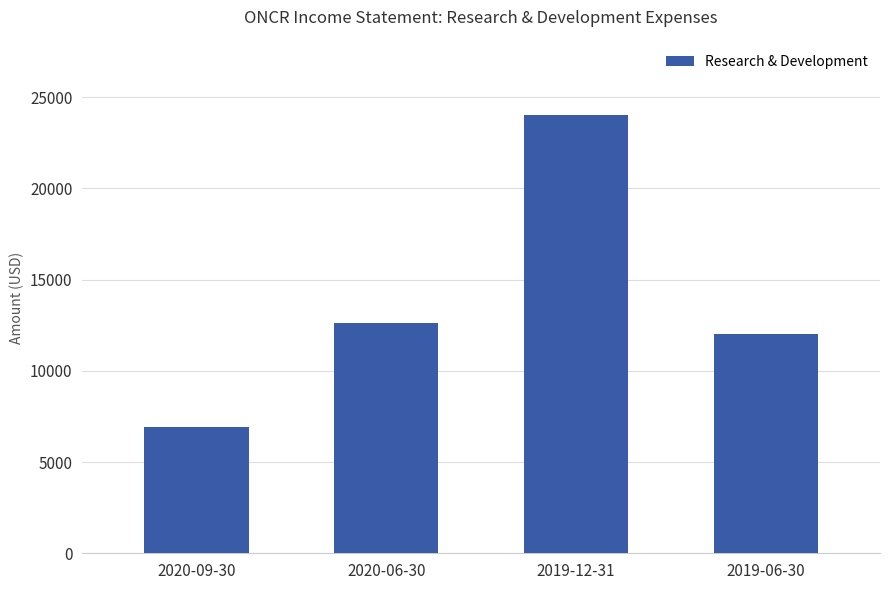

What is the change in value from 2020-09-30 to 2019-06-30?

+5100